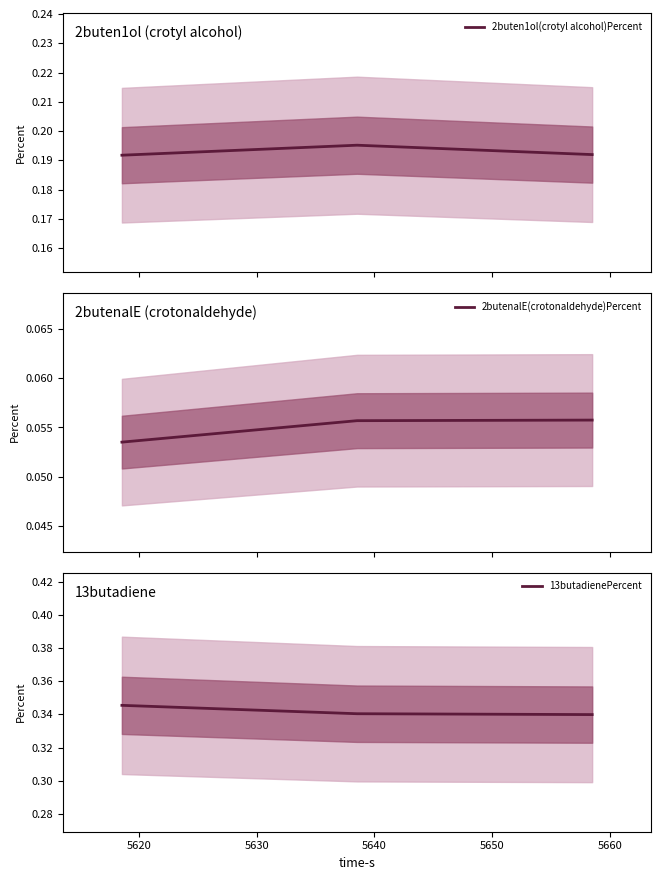

List the series in order of their peak value, highest first.

13butadienePercent, 2buten1ol(crotyl alcohol)Percent, 2butenalE(crotonaldehyde)Percent